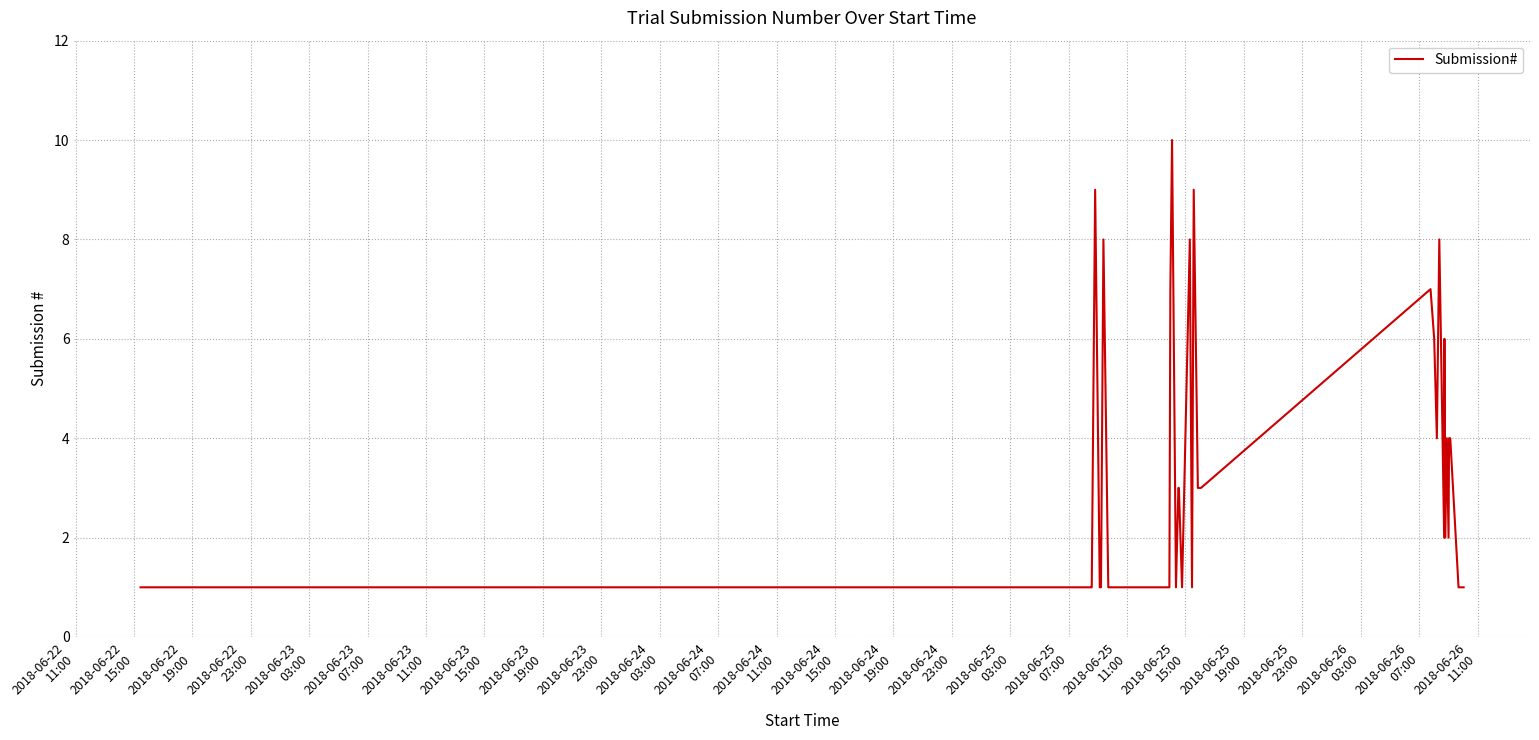

What is the maximum value shown in the chart?

10